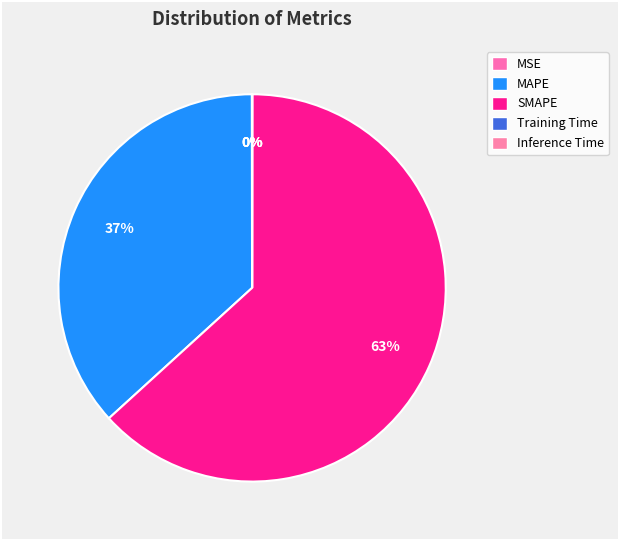

To the nearest percent, what is the combined percentage of SMAPE and Inference Time?

63%